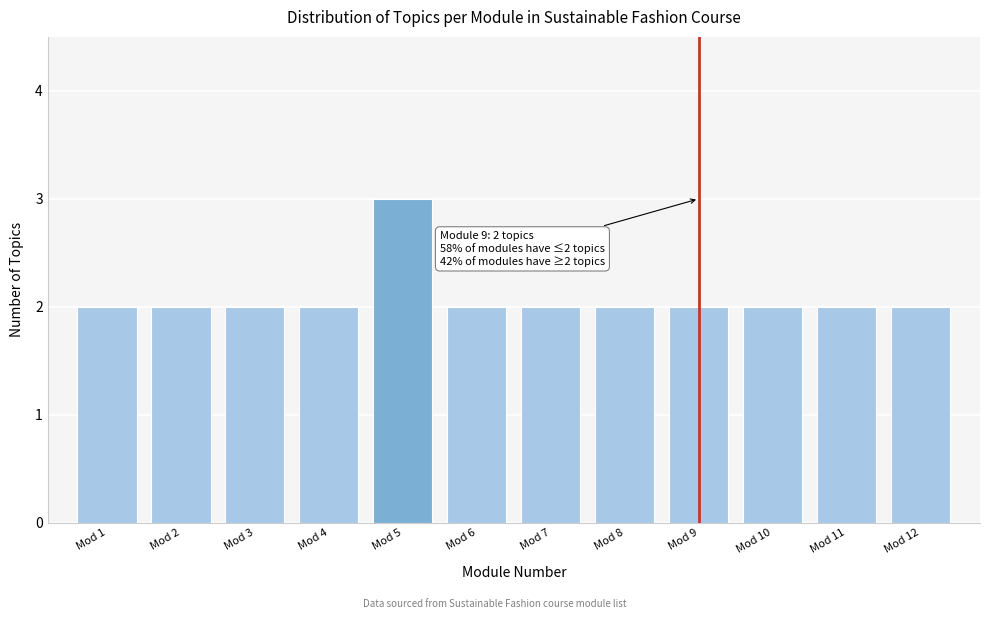

Reading right to left, extract all data points from this chart.

2	2	2	2	2	2	2	3	2	2	2	2